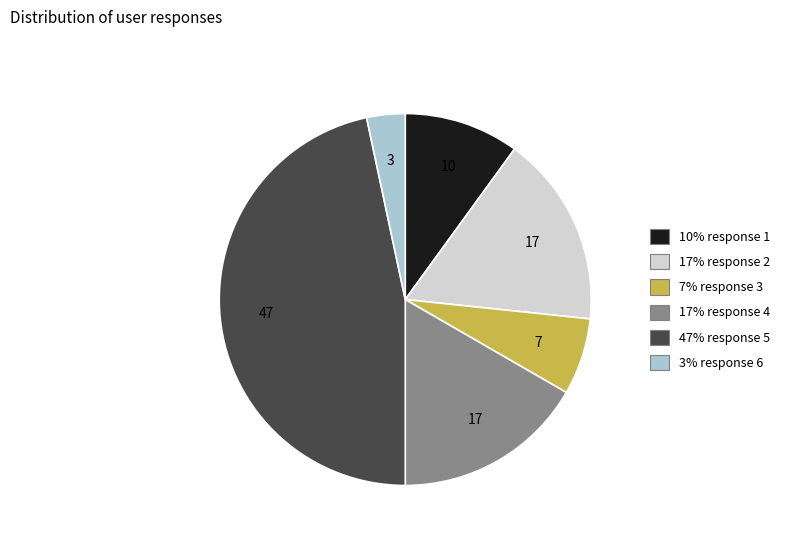

Count the number of slices in the pie.

6